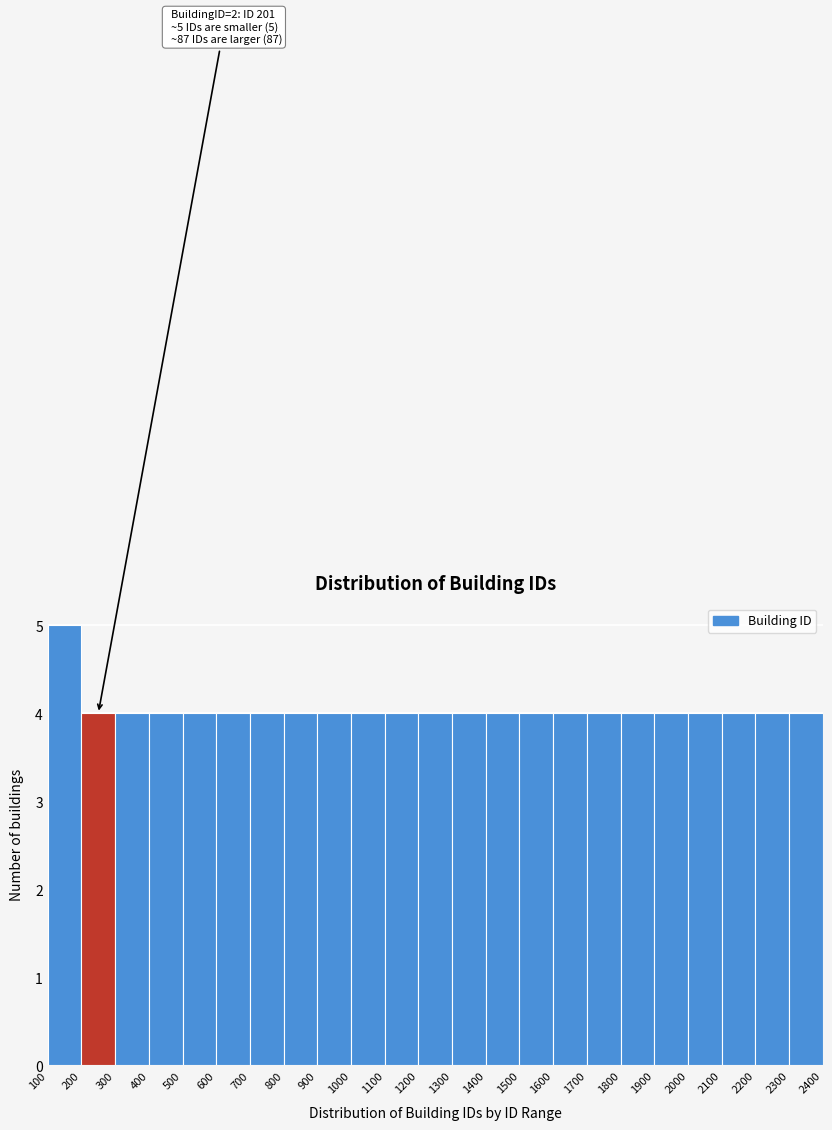

Over which range of the x-axis is the bar tallest?

100 to 200